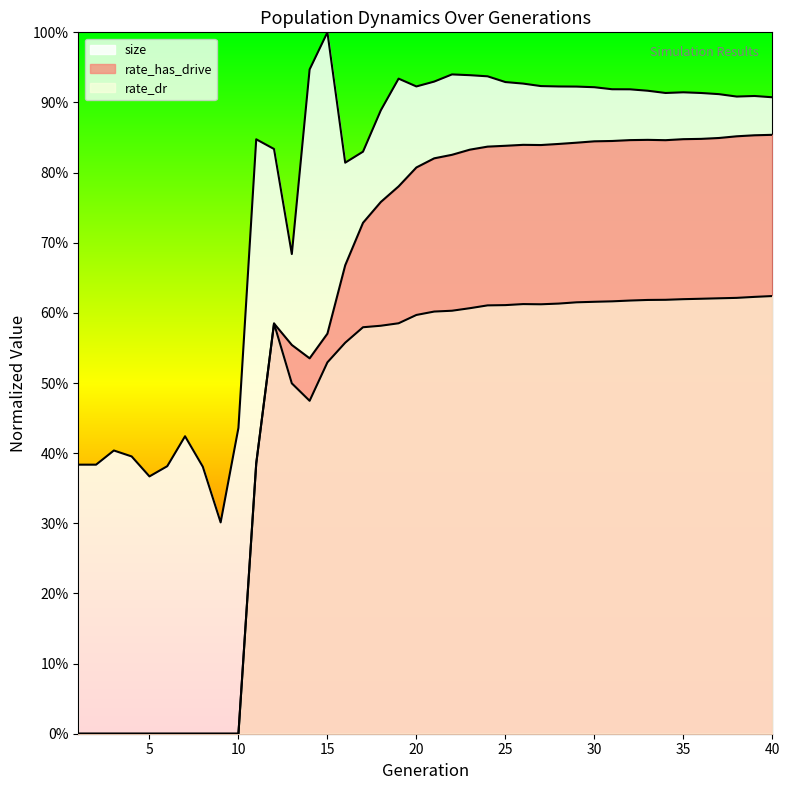

What is the spread (max minus min) of values at 21?

0.3